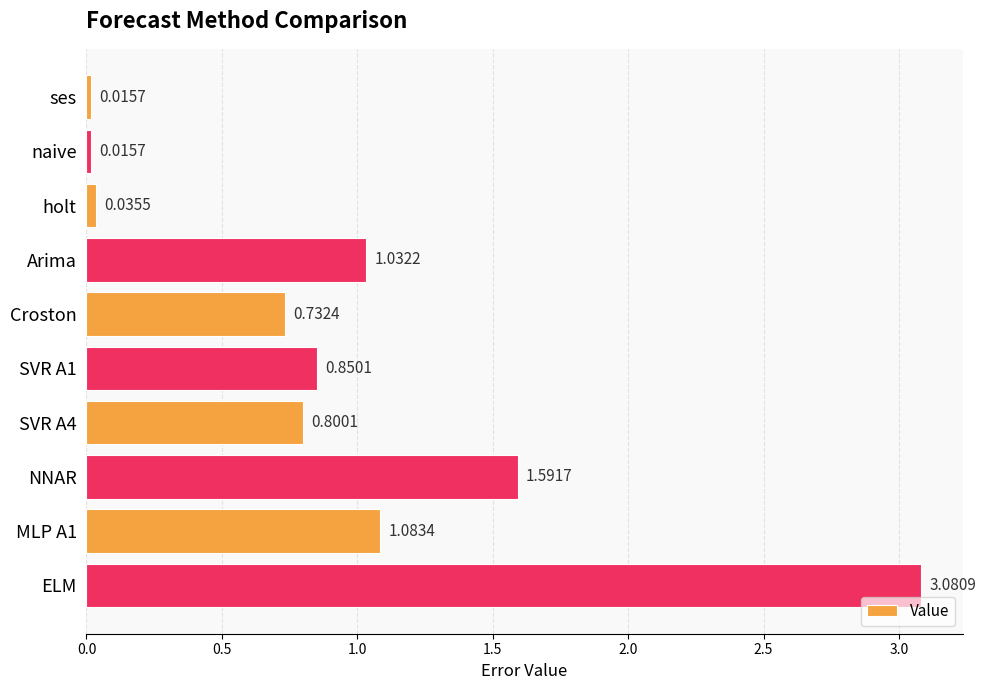

What is the label of the 1st bar from the bottom?

ELM